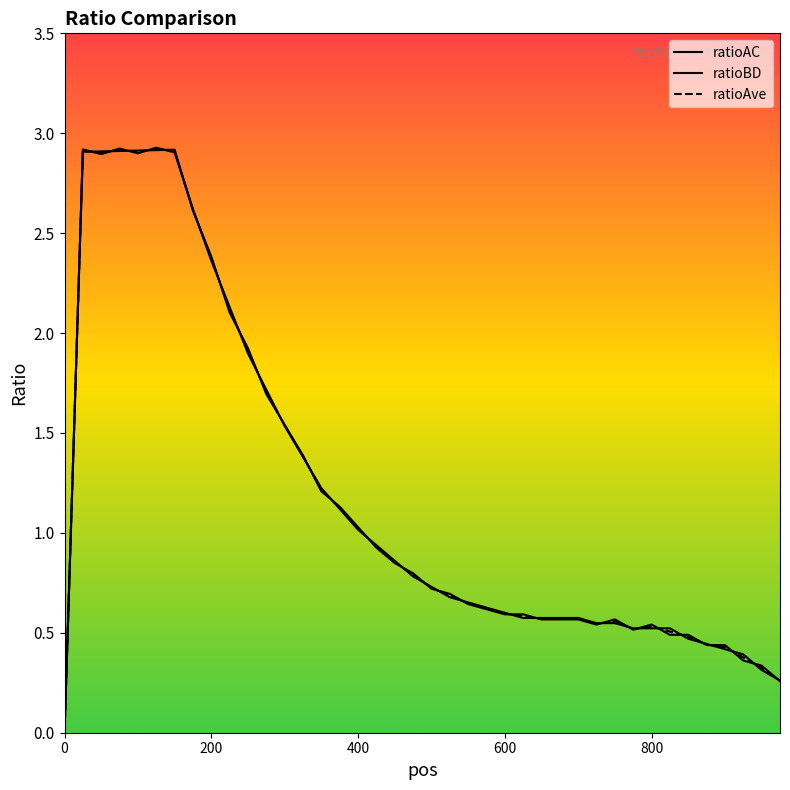

What is the value of the ratioBD point at the 29th from the left?

0.6